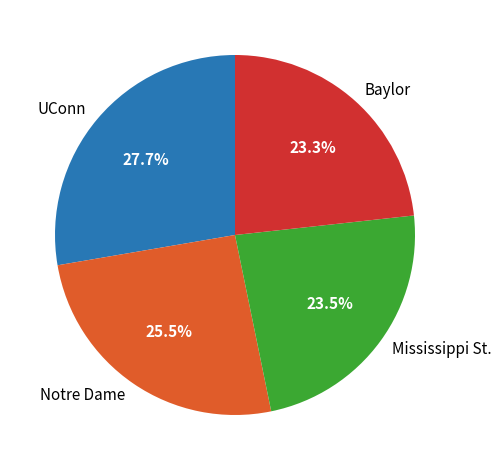

True or false: UConn accounts for 2% of the total.

False